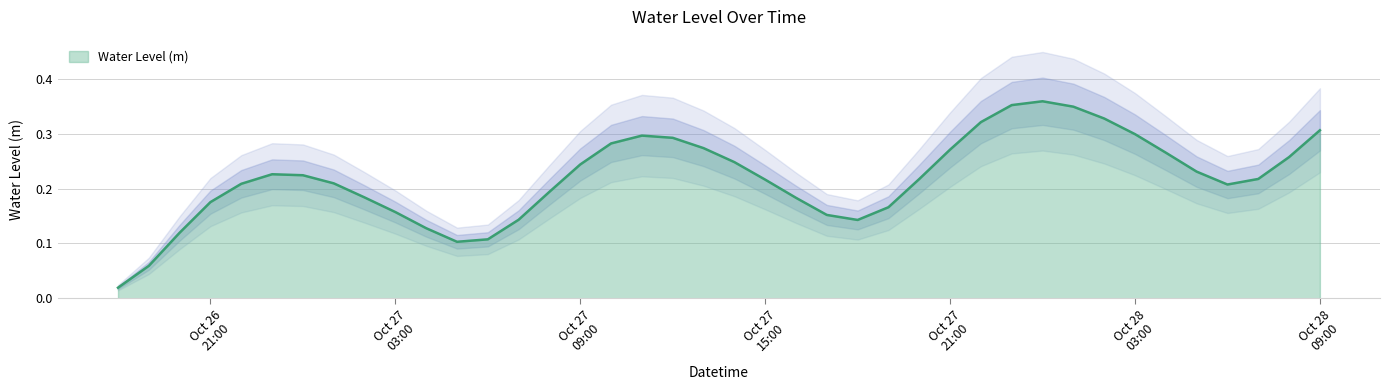

Reading right to left, extract all data points from this chart.

0.3	0.3	0.2	0.2	0.2	0.3	0.3	0.3	0.3	0.4	0.4	0.3	0.3	0.2	0.2	0.1	0.2	0.2	0.2	0.2	0.3	0.3	0.3	0.3	0.2	0.2	0.1	0.1	0.1	0.1	0.2	0.2	0.2	0.2	0.2	0.2	0.2	0.1	0.1	0.0